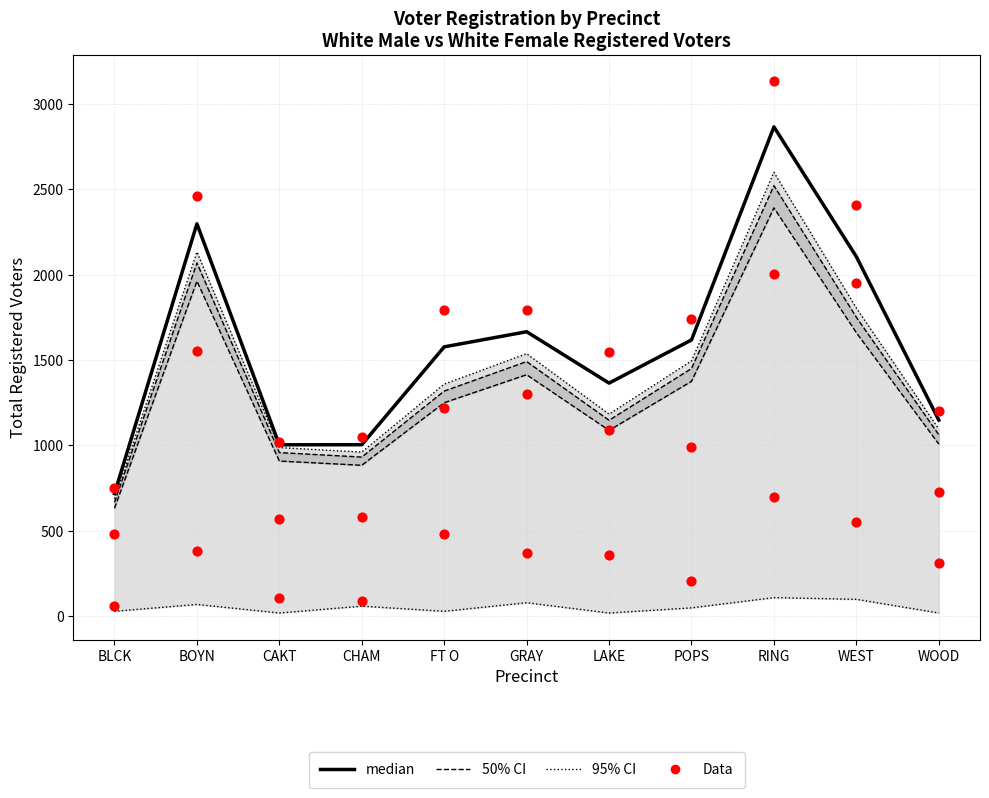

Which series has the largest total across all categories?

Data